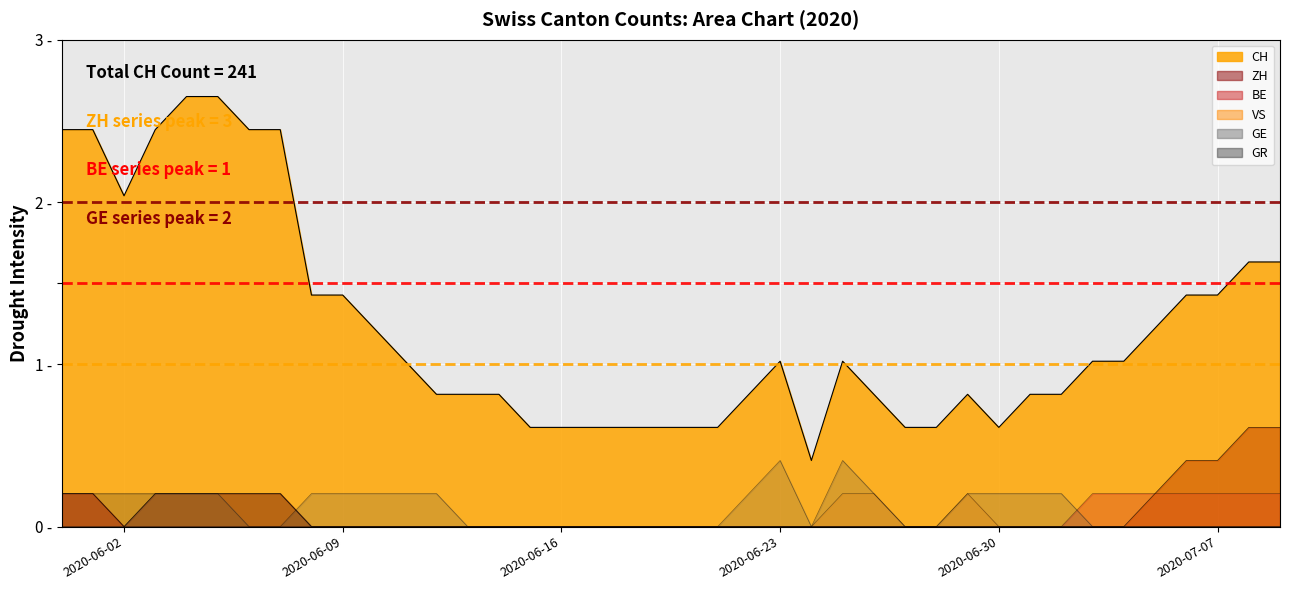

What is the sum of the ZH values at 2020-06-08 and 2020-05-31?

0.2